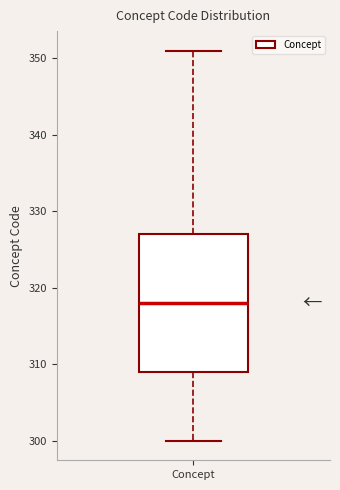

Transcribe this box plot: give where the median line is, the range the box spans, and where the two whiskers end, as read against the y-axis. The values are not printed on the chart, so give them approximately, as read against the axis.

median 318, box 309 to 327, whiskers 300 to 351